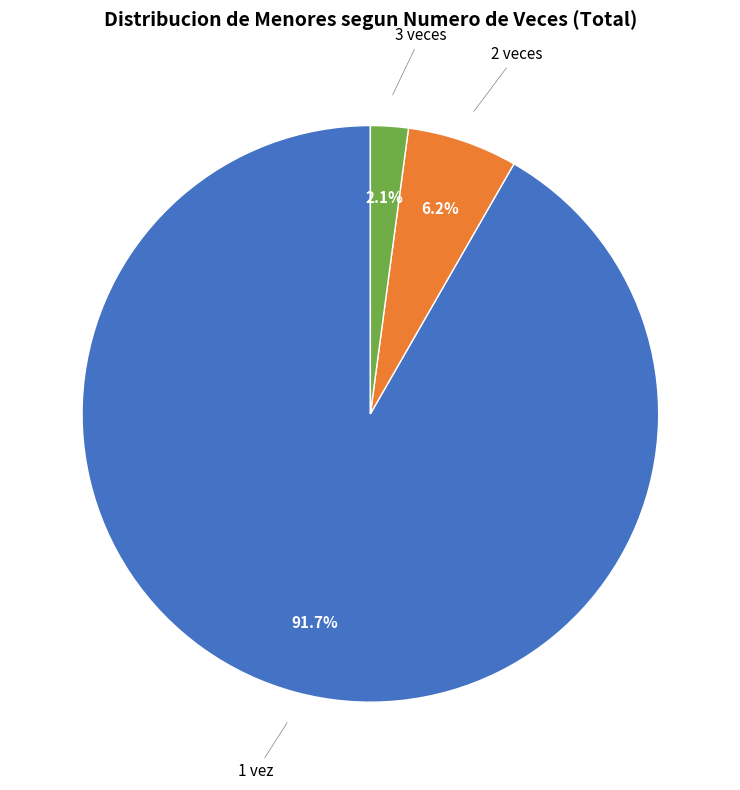

Does any single category account for the majority?

Yes